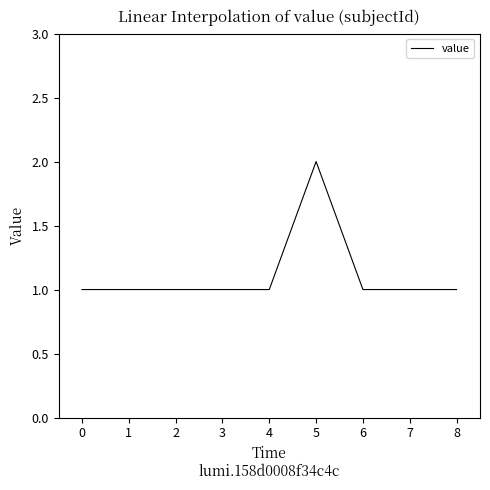

Count the number of categories in the chart.

9